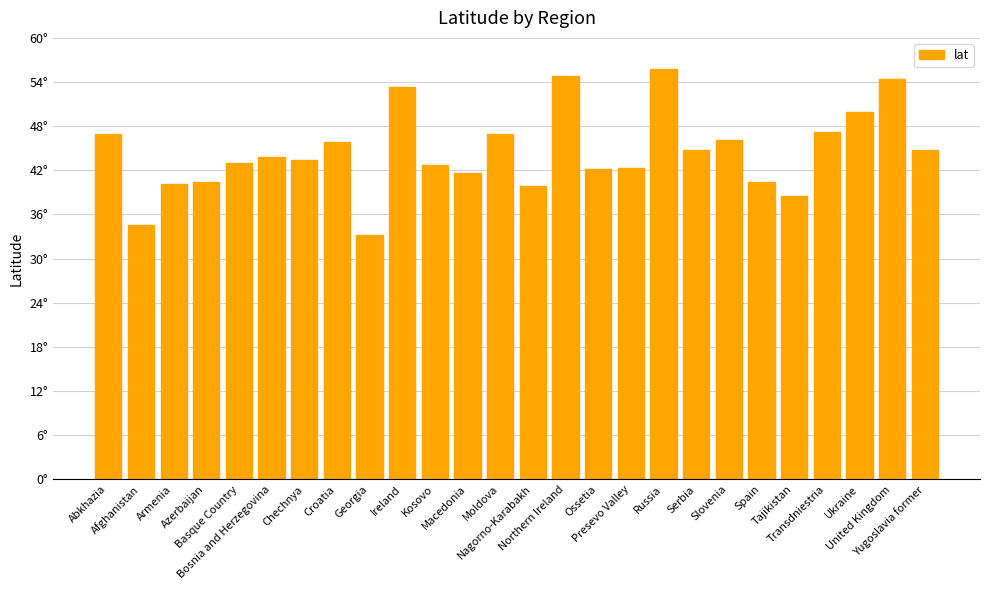

What is the minimum value shown in the chart?

33.2